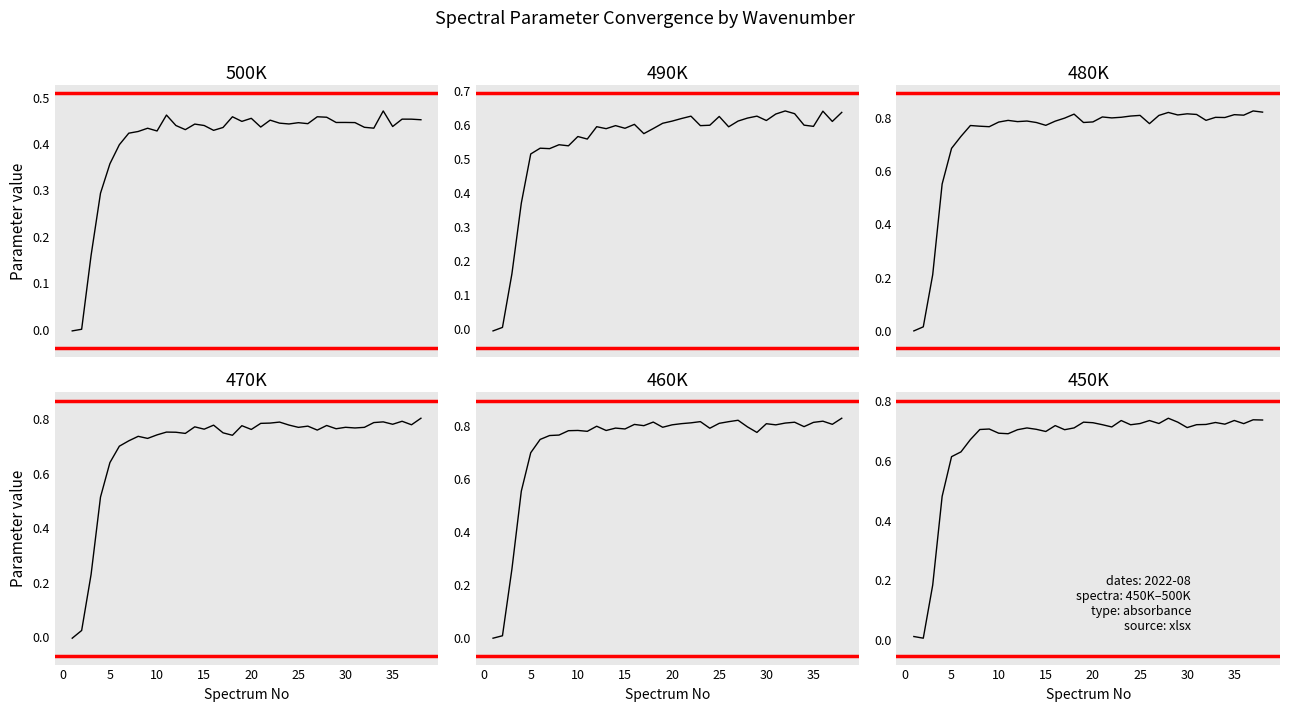

How many data points in 460K are above 0?

37